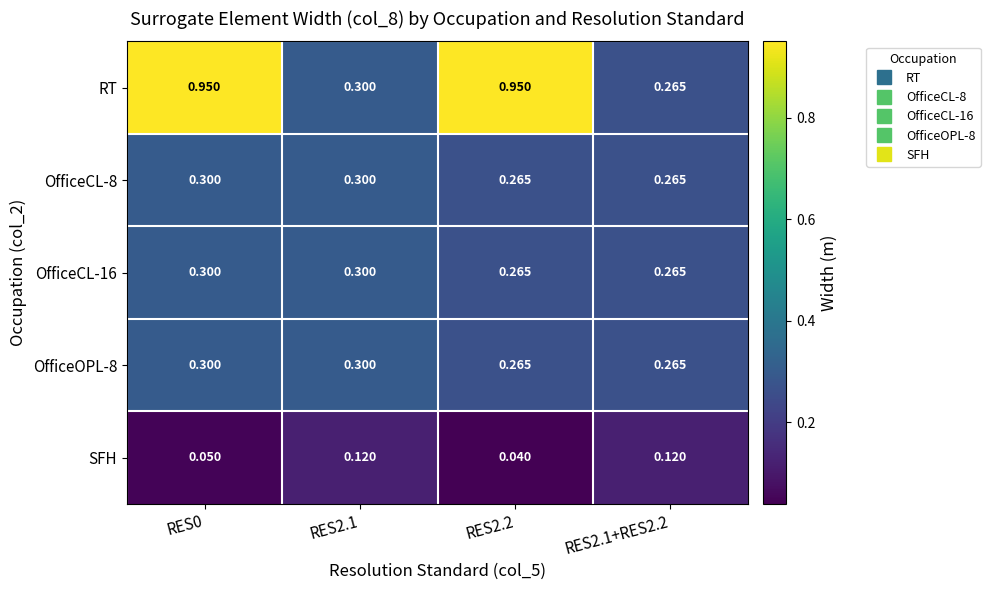

What is the total value across all series at RES0?

1.9